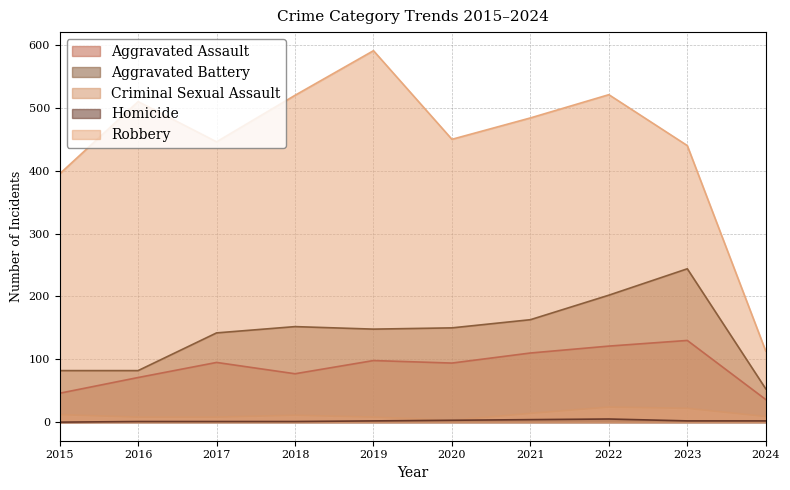

True or false: Homicide and Robbery intersect in this chart.

False